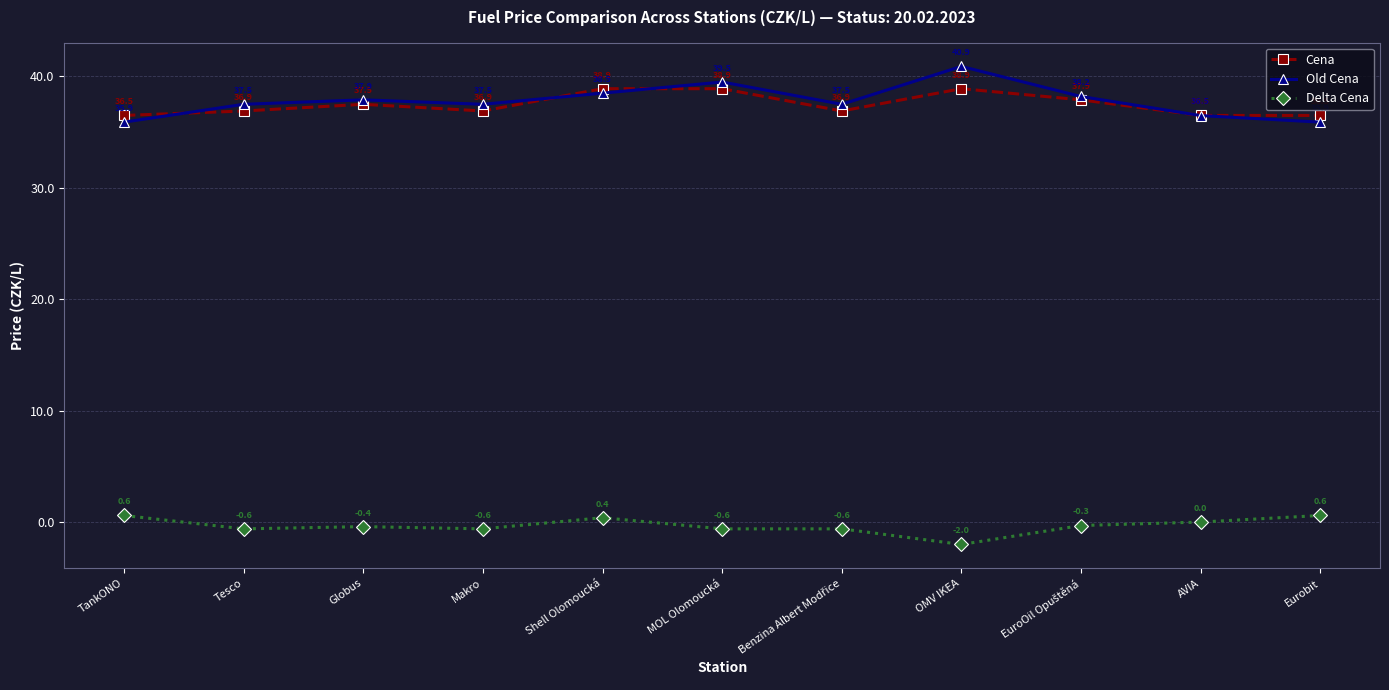

What is the difference between the highest and lowest values at Eurobit?

35.9